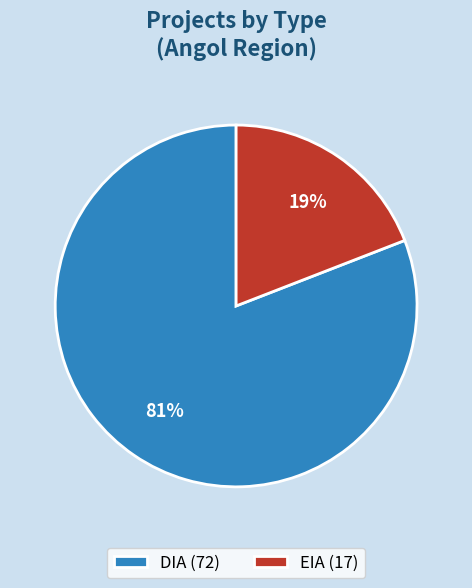

What is the smallest slice in the pie chart?

EIA